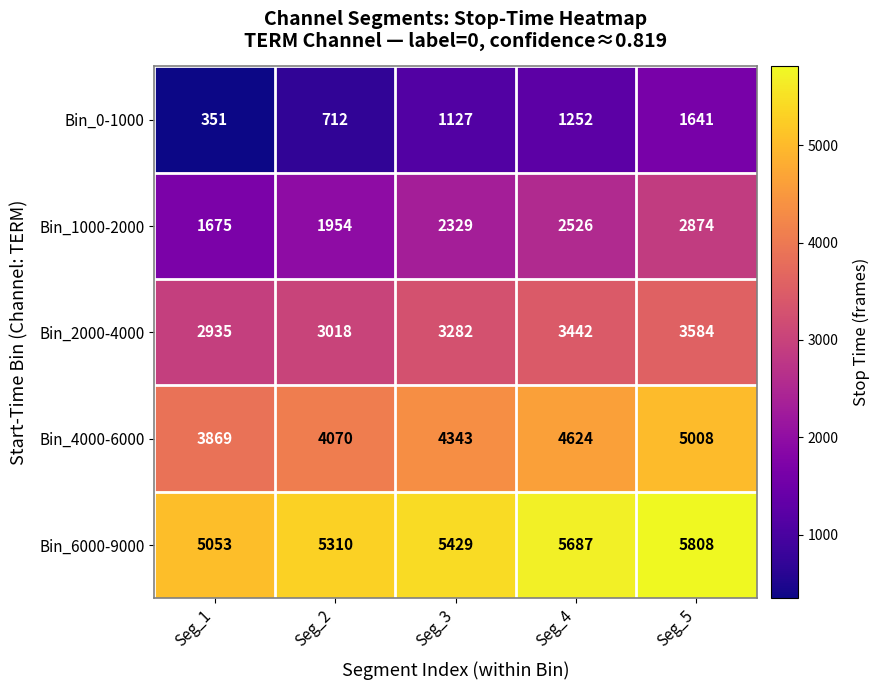

Between Seg_1 and Seg_5, which series saw the biggest shift?

Bin_0-1000